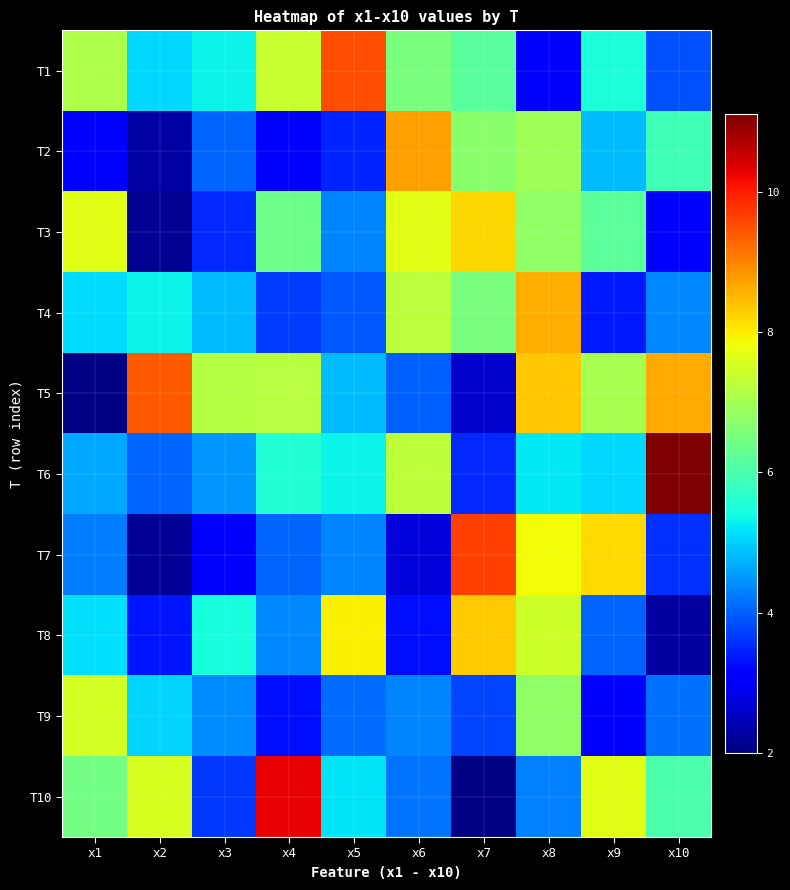

What is the spread (max minus min) of values at x3?

4.0